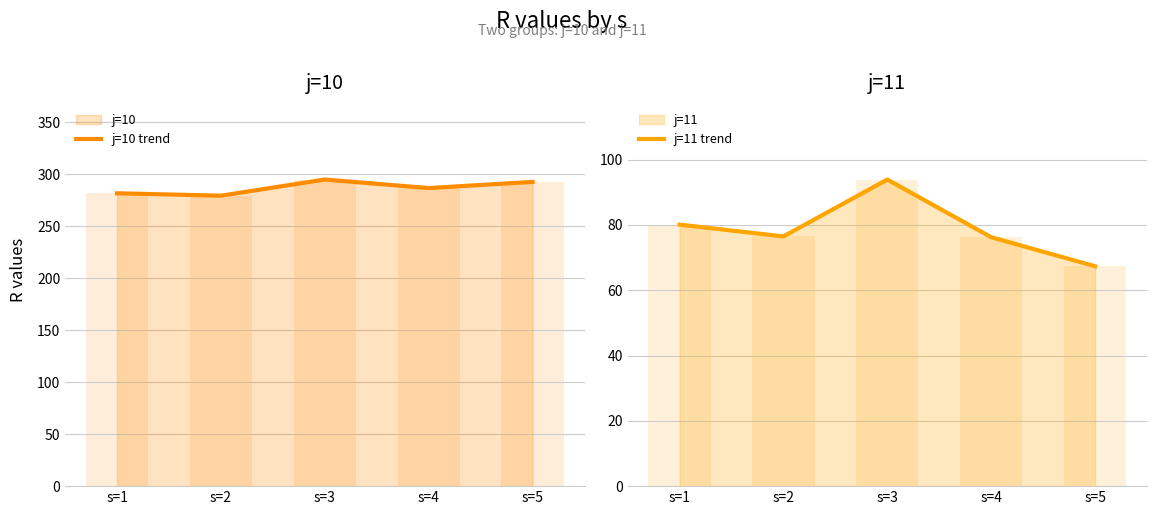

What is the total value across all series at s=5?

360.0